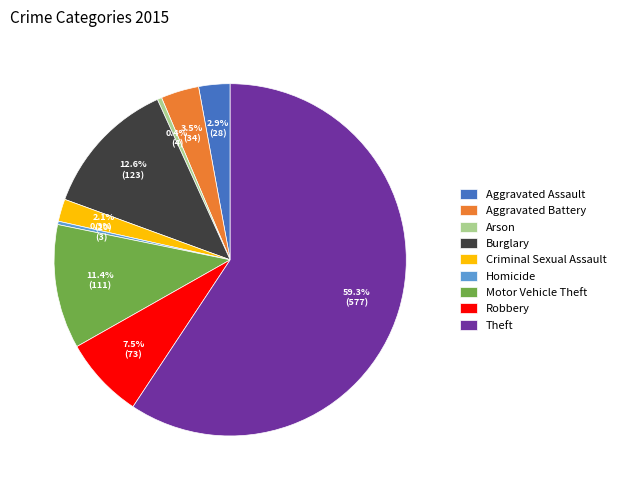

What percentage is the Theft slice, to the nearest percent?

59%